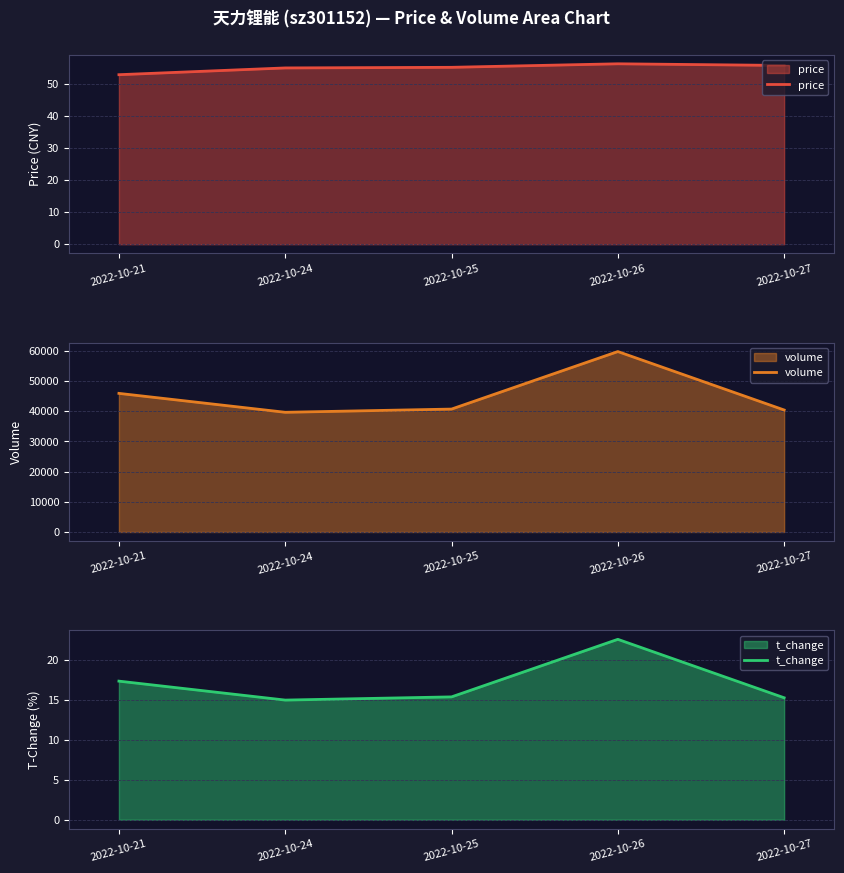

How many data points in t_change are less than 15?

1